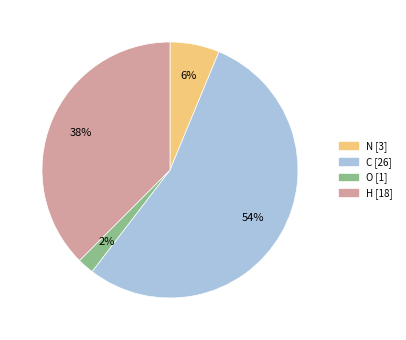

Does any single category account for the majority?

Yes